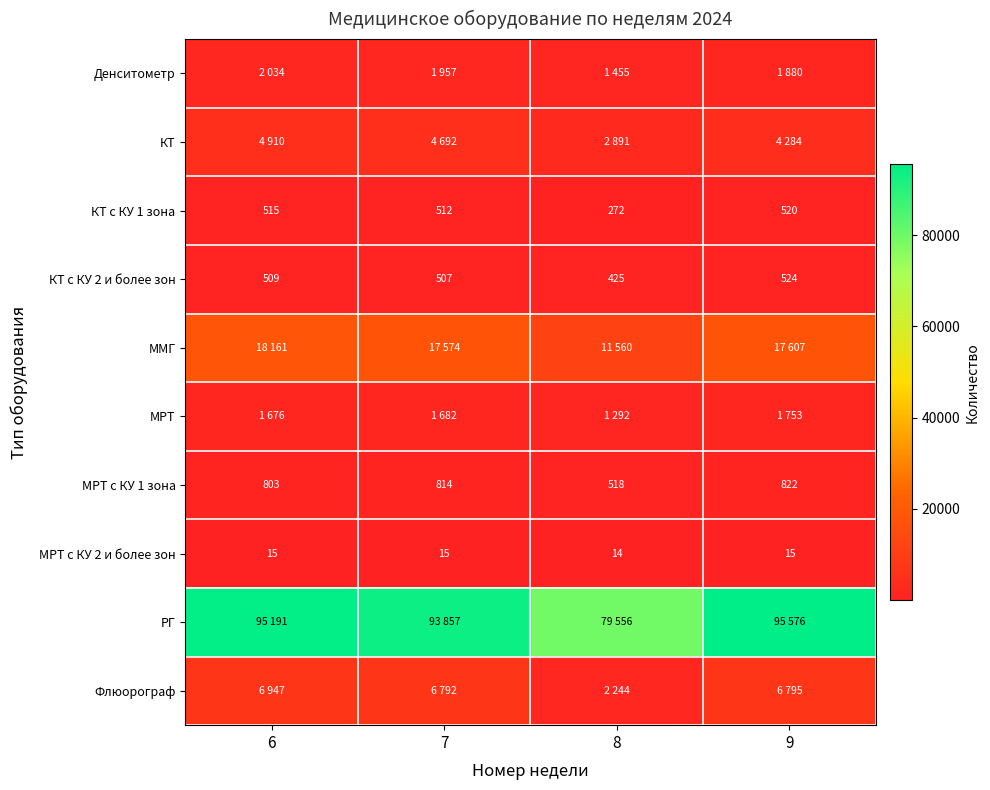

The КТ с КУ 1 зона series shows 512 at 7. True or false?

True